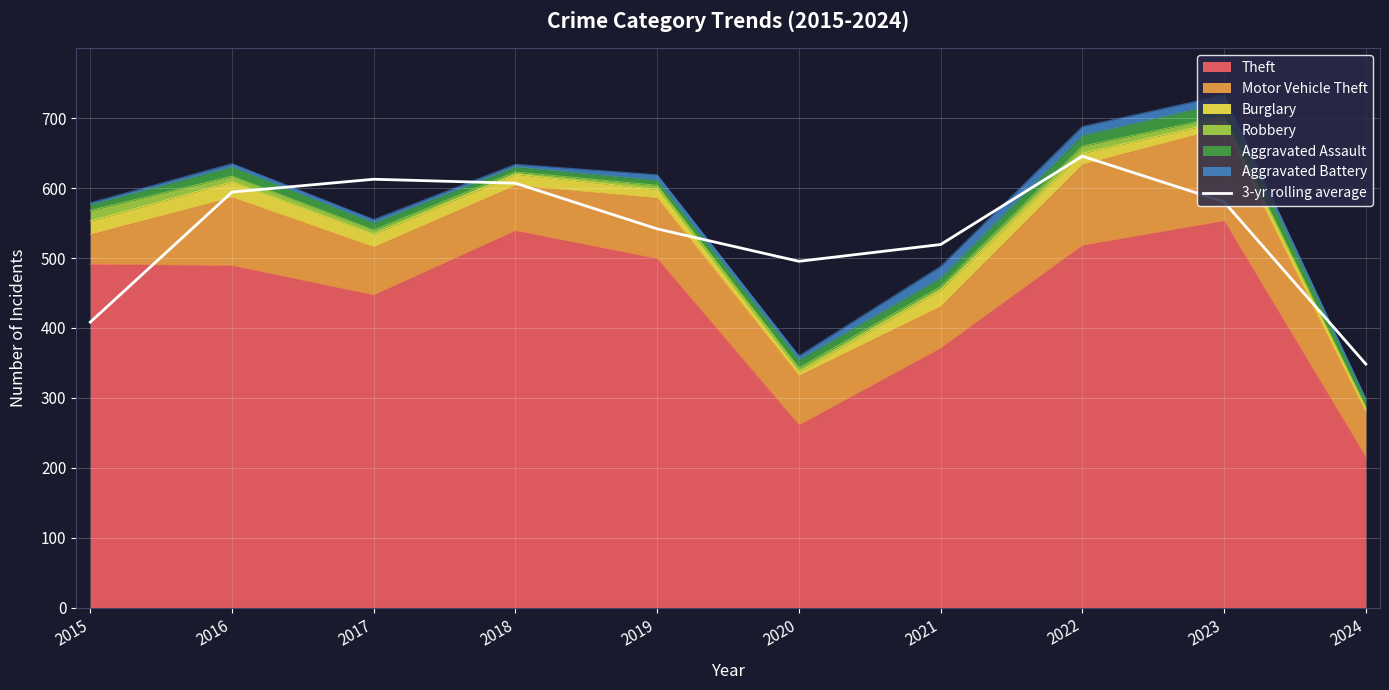

What is the ratio of the value at 2017 to the value at 2023?

1.1